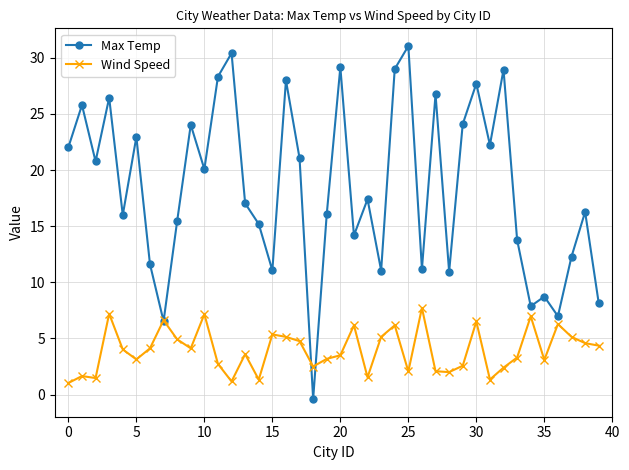

List the series in order of their peak value, highest first.

Max Temp, Wind Speed